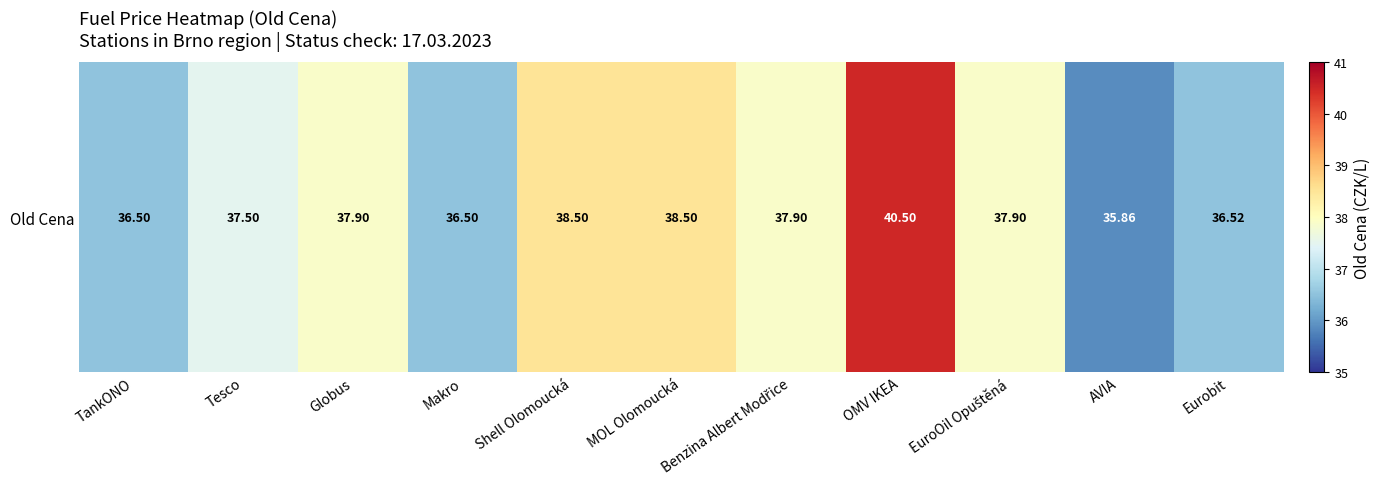

Between MOL Olomoucká and AVIA, which is larger?

MOL Olomoucká